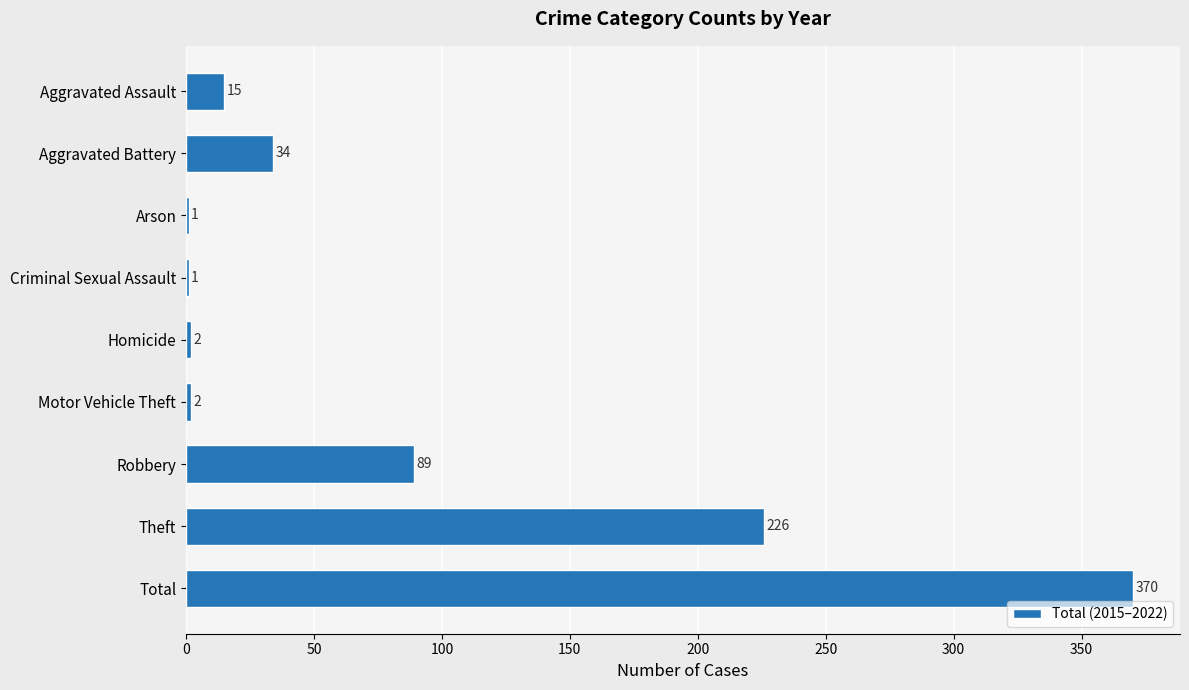

What is the sum of all values?

740